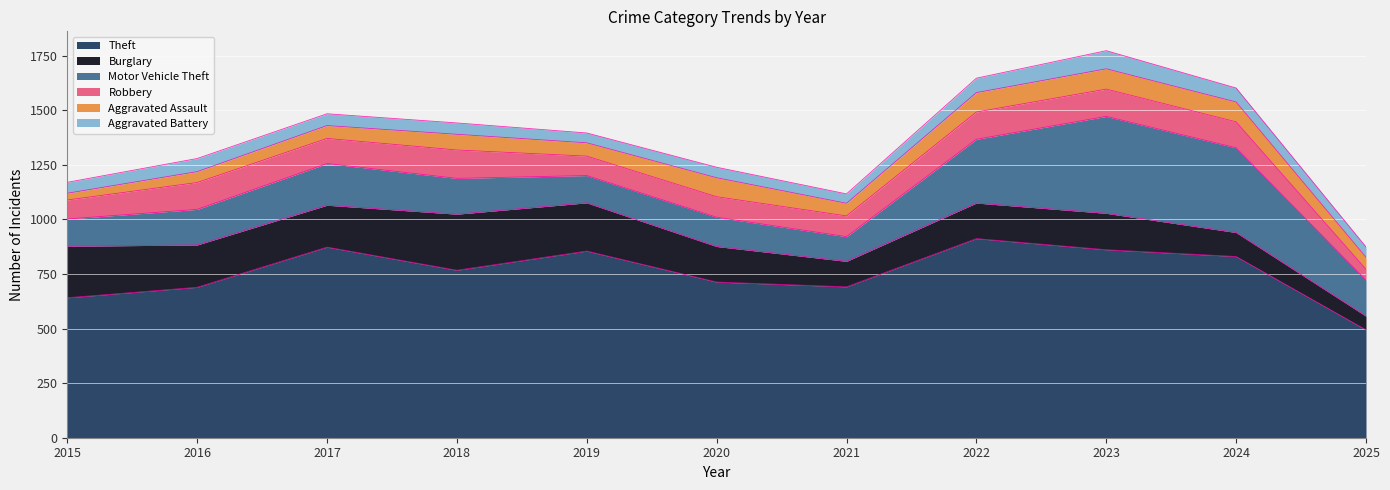

Is it true that Burglary equals 167 at 2023?

True